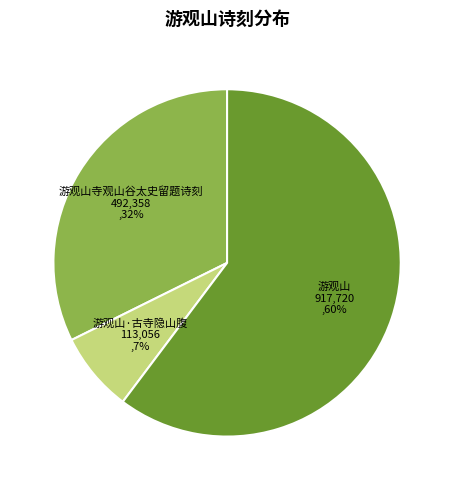

Does any single category account for the majority?

Yes